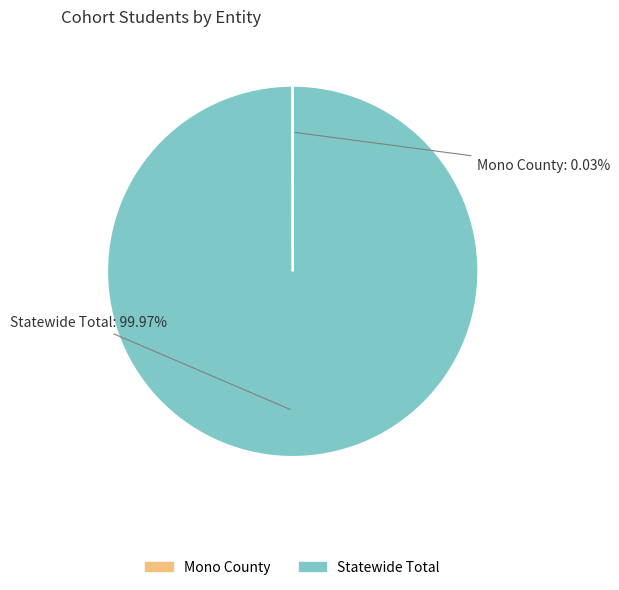

Is there a majority slice in this chart?

Yes